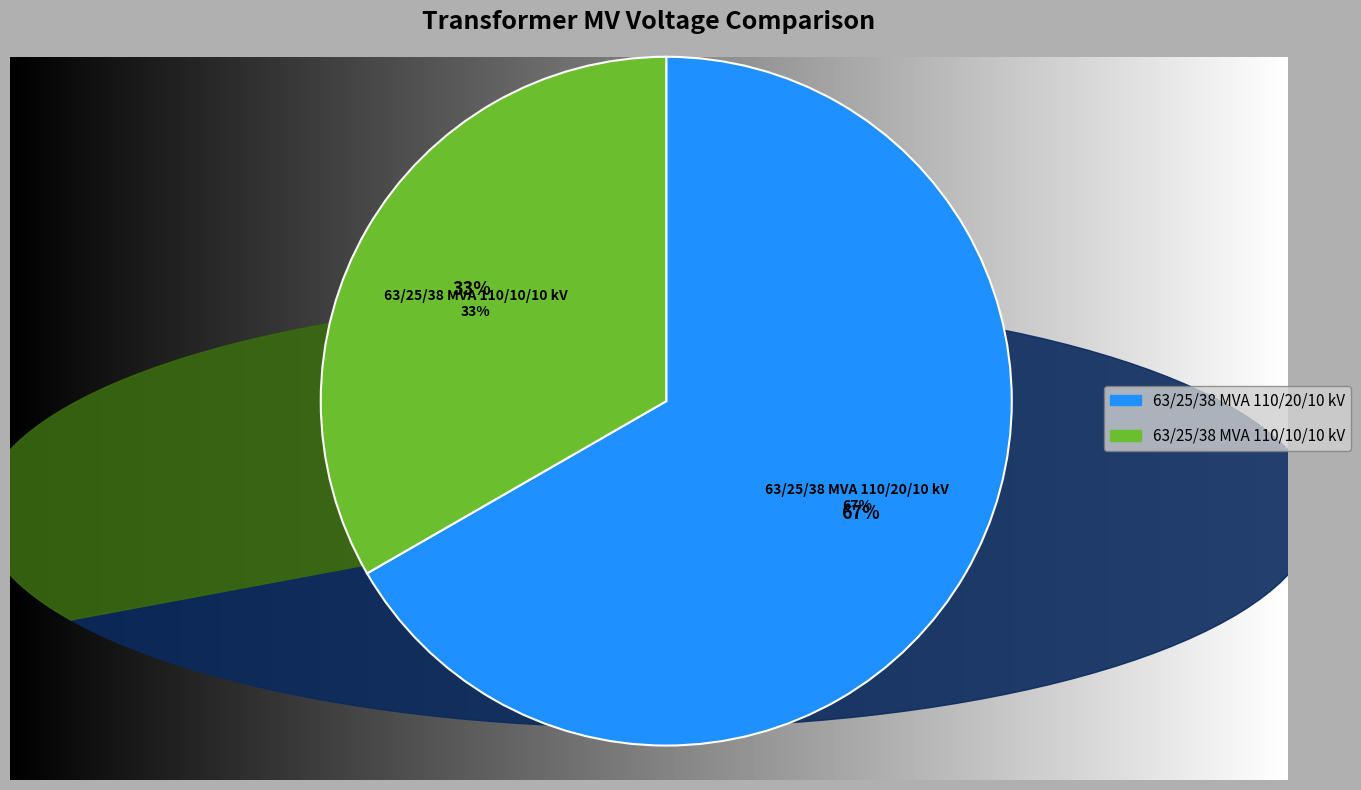

Is it true that 63/25/38 MVA 110/10/10 kV is 33% of the pie?

True